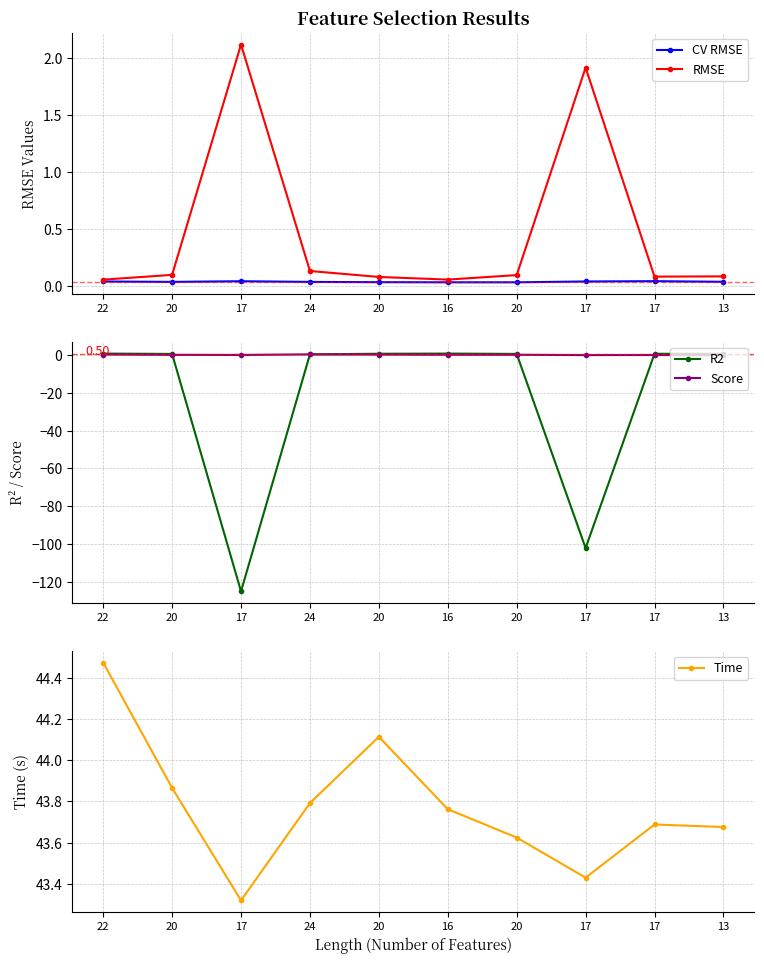

Reading left to right, what are all the values shown in this chart?

CV RMSE: 22=0.0	20=0.0	17=0.0	24=0.0	20=0.0	16=0.0	20=0.0	17=0.0	17=0.0	13=0.0
RMSE: 22=0.1	20=0.1	17=2.1	24=0.1	20=0.1	16=0.1	20=0.1	17=1.9	17=0.1	13=0.1
R2: 22=0.9	20=0.7	17=-125.1	24=0.5	20=0.8	16=0.9	20=0.7	17=-102.2	17=0.8	13=0.8
Score: 22=0.4	20=0.2	17=0.2	24=0.5	20=0.4	16=0.3	20=0.3	17=0.1	17=0.2	13=0.0
Time: 22=44.5	20=43.9	17=43.3	24=43.8	20=44.1	16=43.8	20=43.6	17=43.4	17=43.7	13=43.7